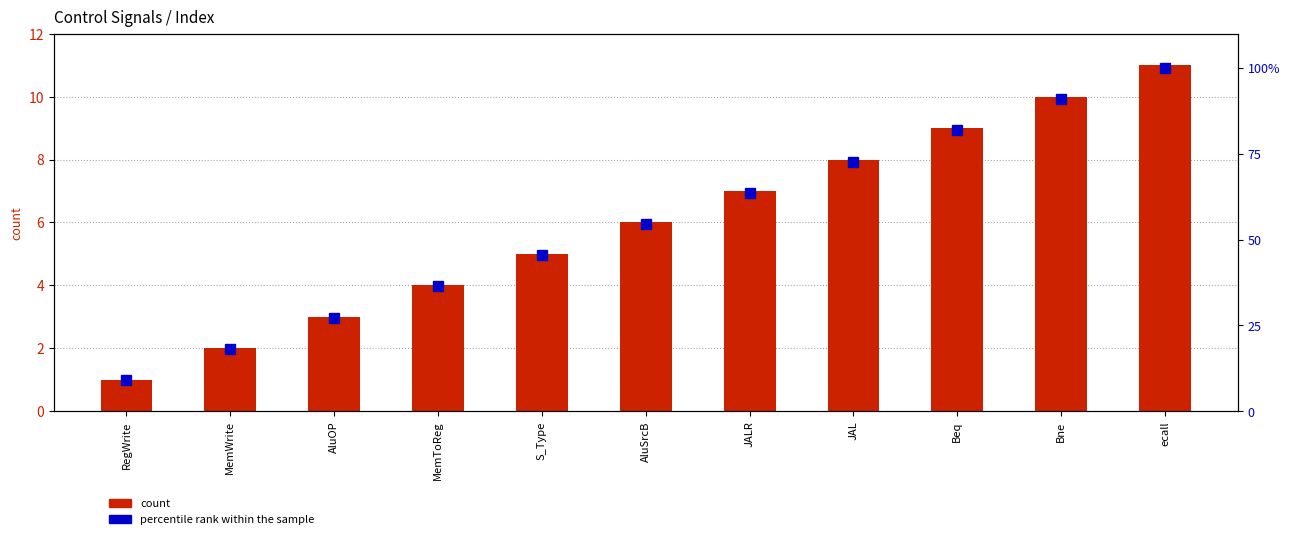

What is the maximum value shown in the chart?

100.0